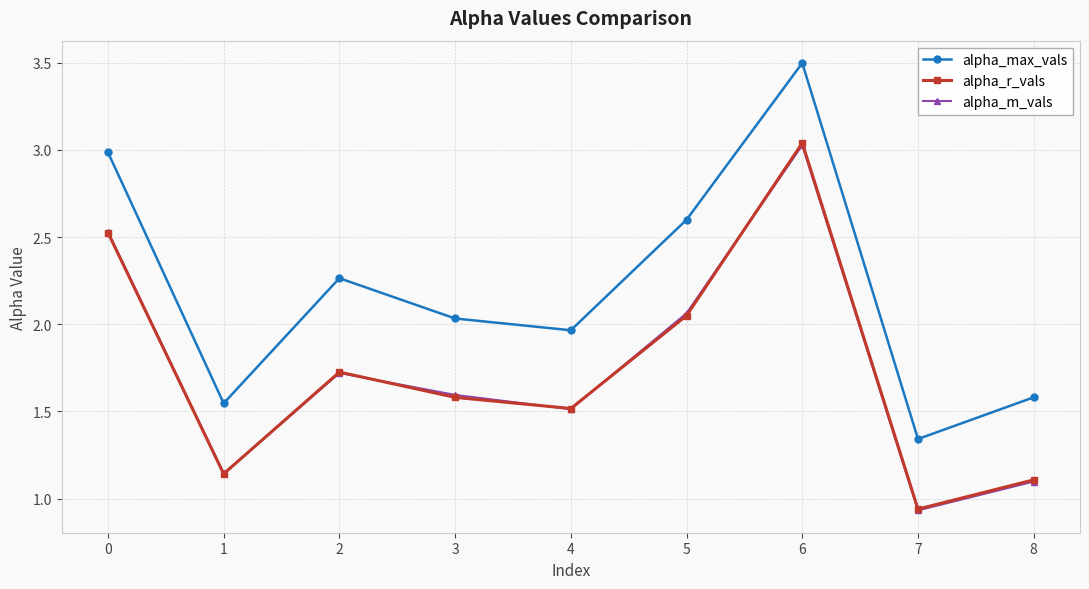

True or false: alpha_r_vals has more than 0 points higher than both neighbors.

True